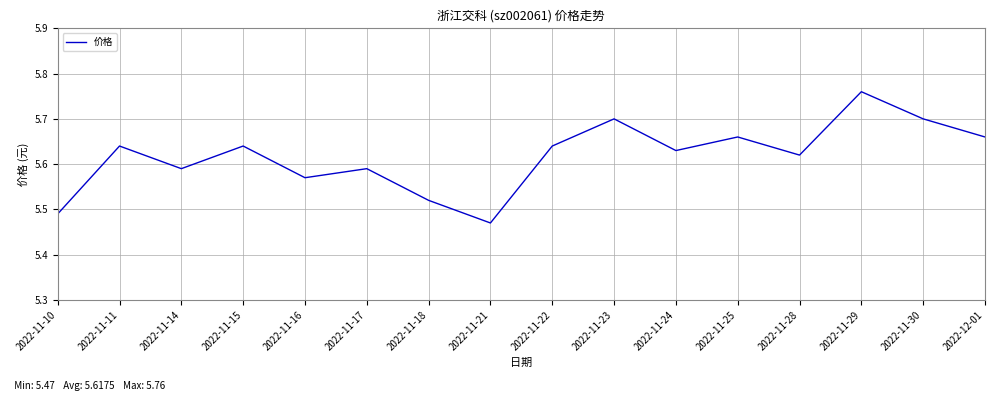

The chart shows a value of 1.2 at 2022-11-23. True or false?

False